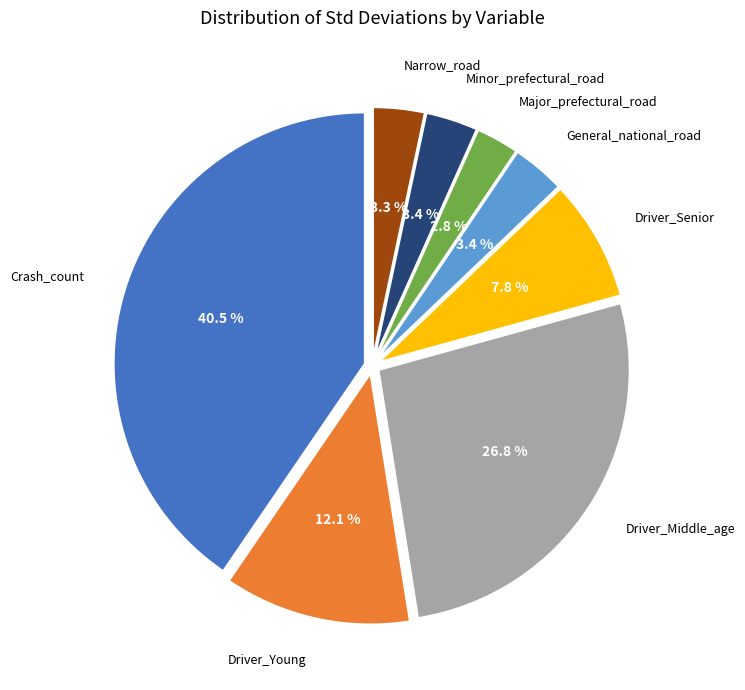

To the nearest percent, what percentage of the pie is Major_prefectural_road?

3%